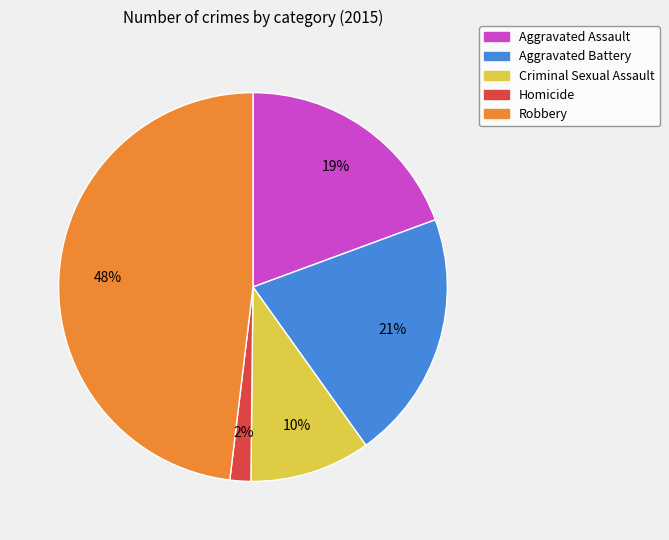

Between Homicide and Aggravated Assault, which is larger?

Aggravated Assault